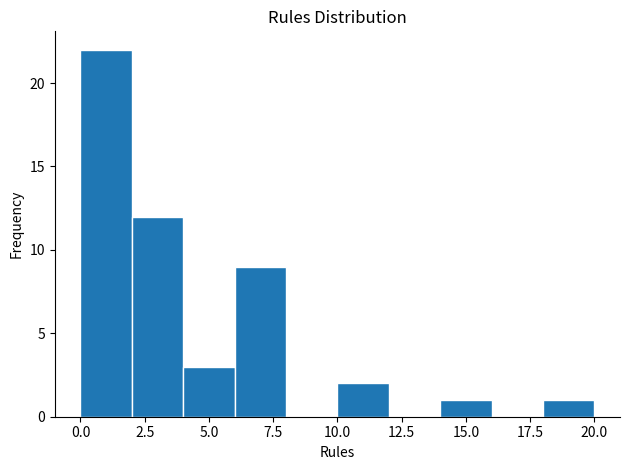

How tall is the bar that spans 0 to 2 on the x-axis? The values are not printed on the chart, so give them approximately, as read against the axis.

22